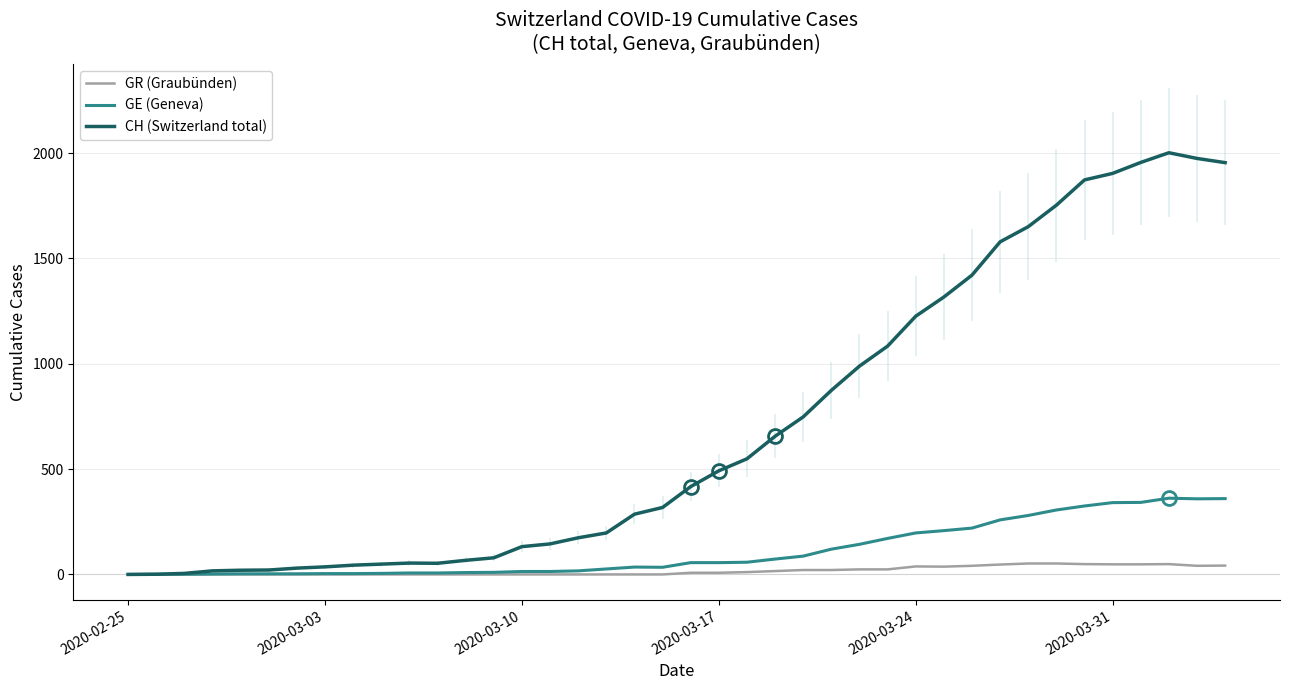

At how many categories does at least one series exceed 1123?

12